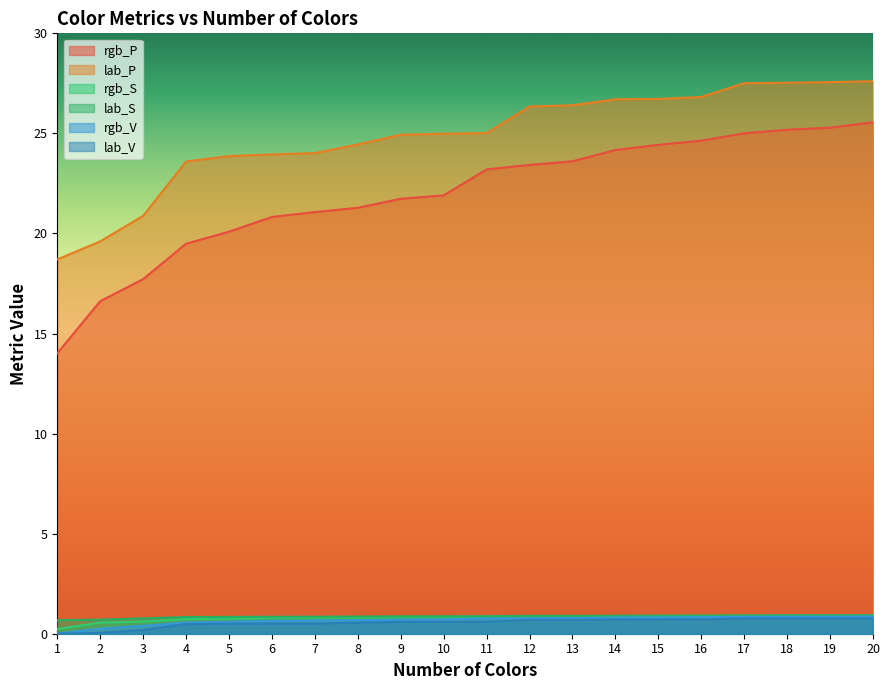

What is the value of the rgb_P point at the 9th from the left?

21.7